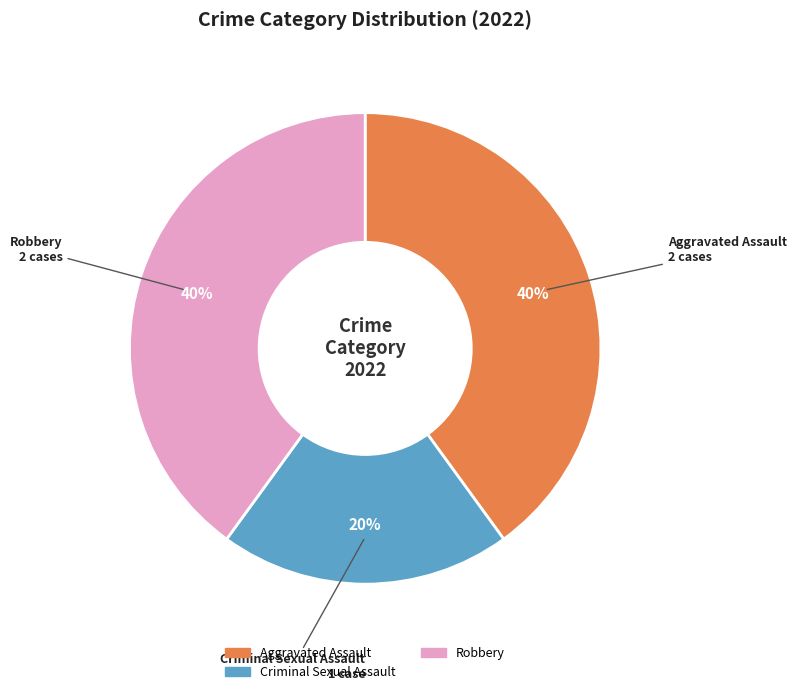

To the nearest percent, what is the average slice percentage?

33%